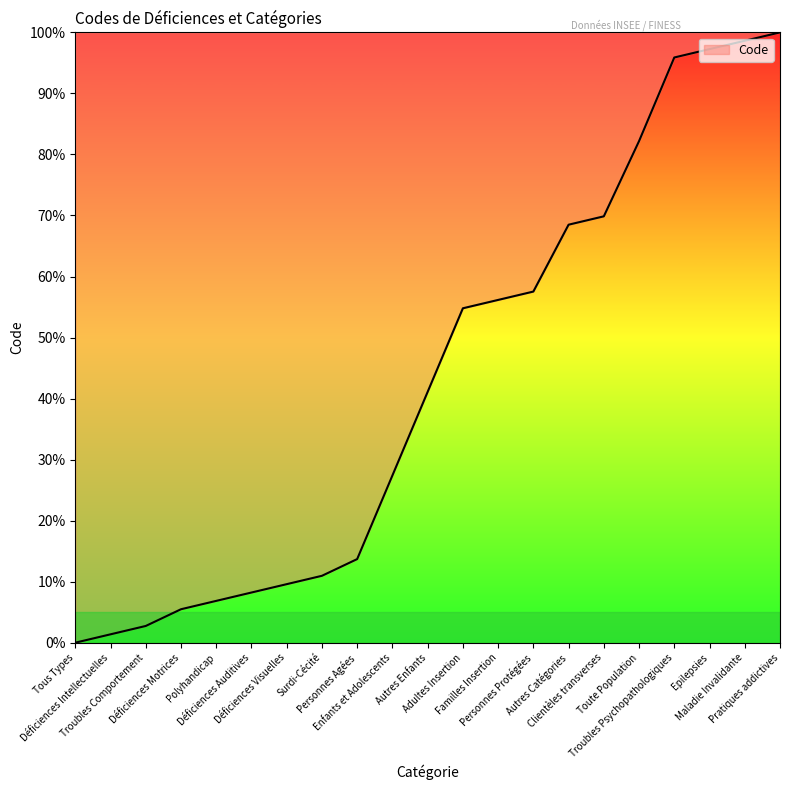

What is the approximate value at Personnes Agées?

13.7